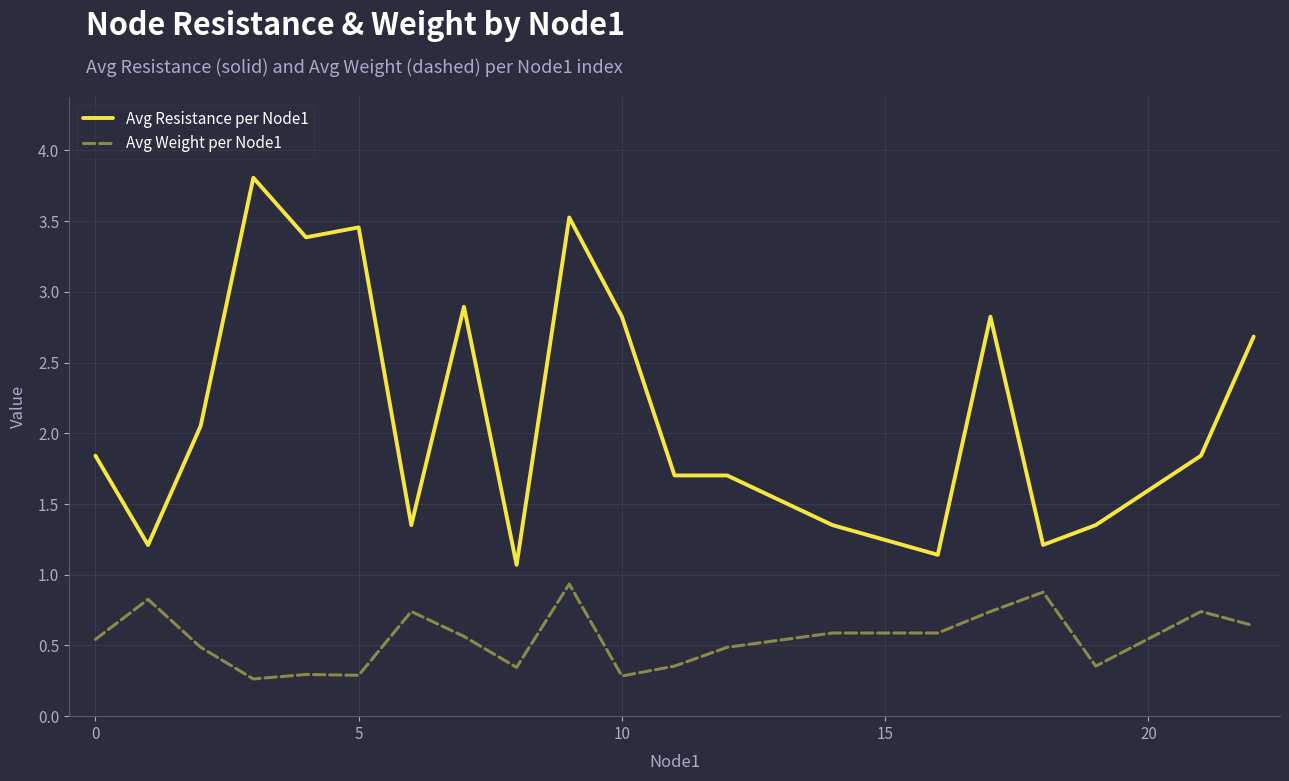

Rank the series by their maximum value, from highest to lowest.

Avg Resistance per Node1, Avg Weight per Node1